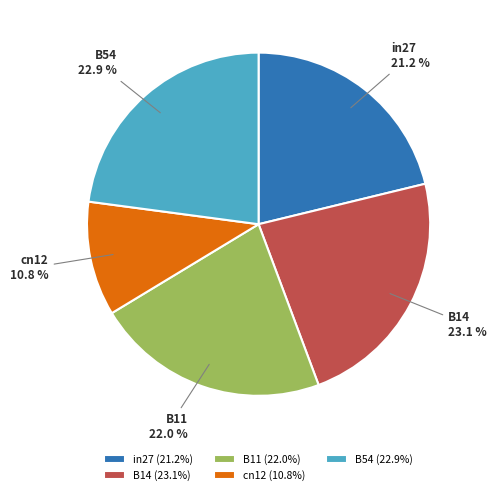

The in27 slice represents 21% of the pie. True or false?

True